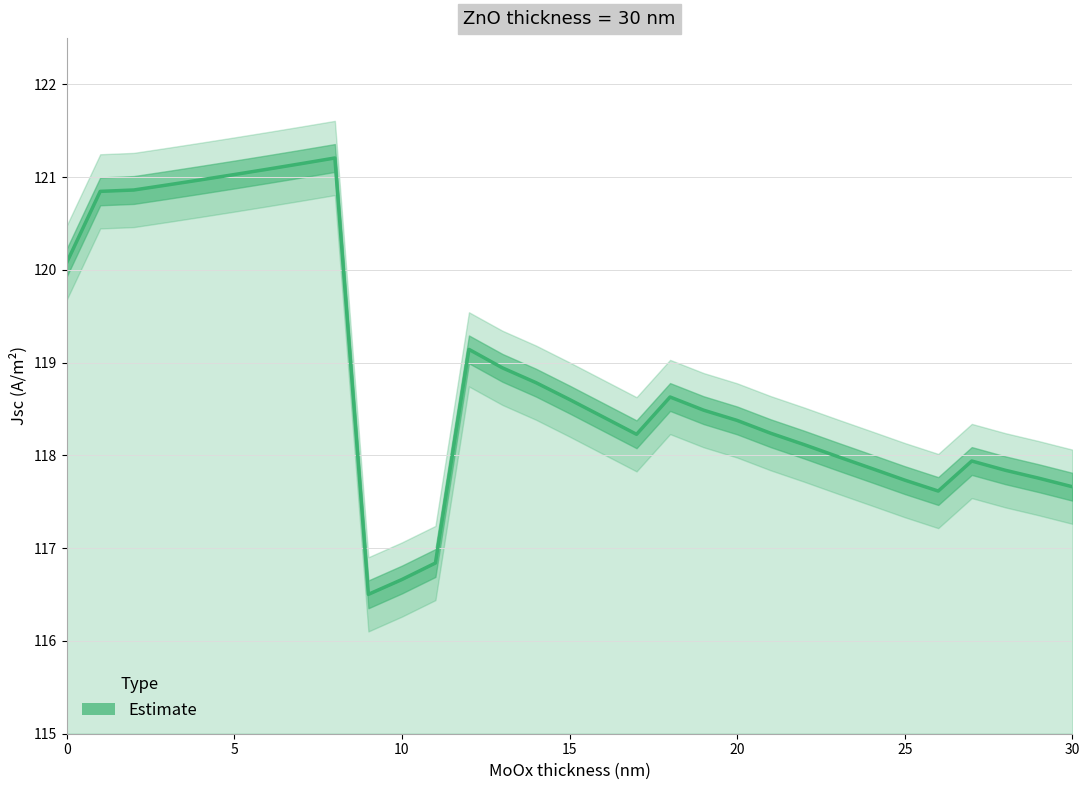

How many lines are shown in the chart?

1